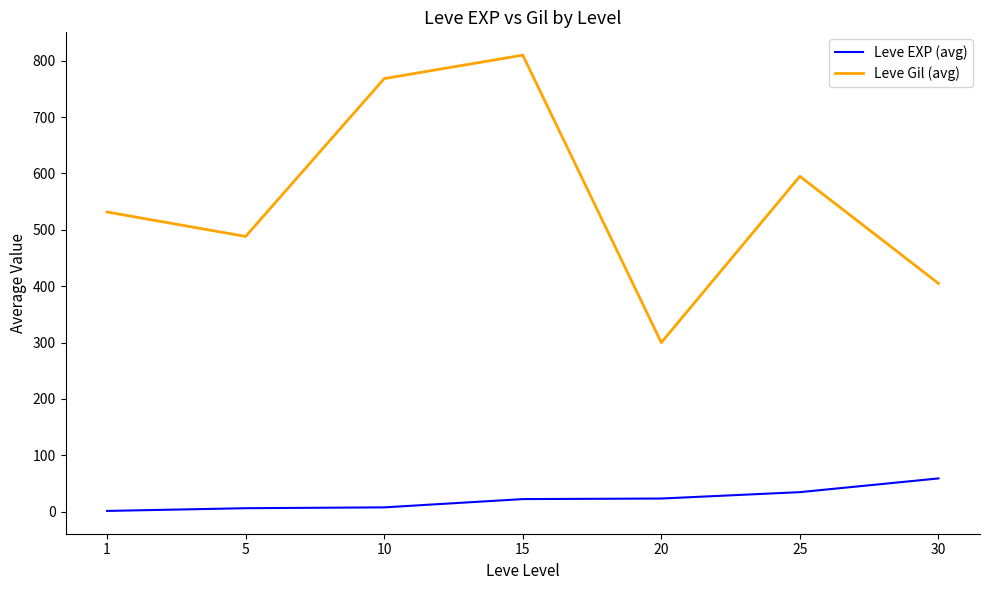

Which series has the largest range (max minus min)?

Leve Gil (avg)